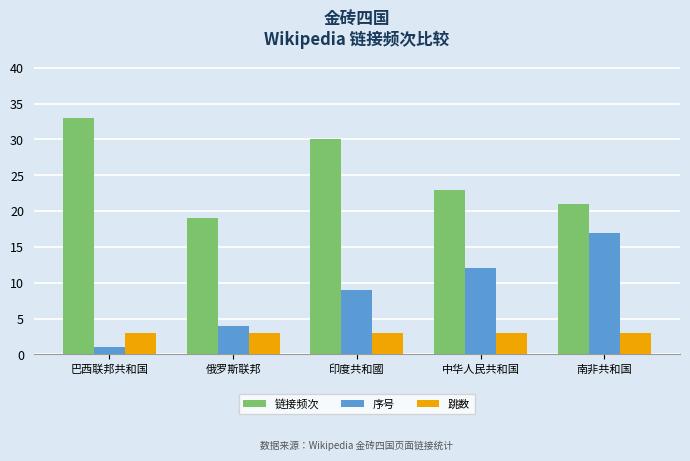

Which series has the largest total across all categories?

链接频次